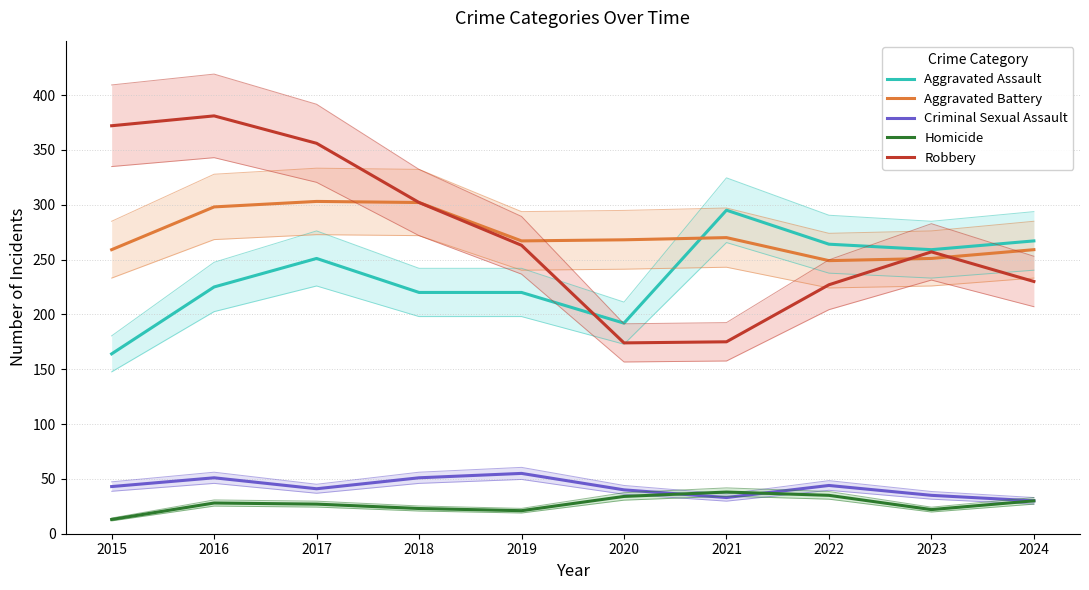

What are all the series names shown in the legend?

Aggravated Assault, Aggravated Battery, Criminal Sexual Assault, Homicide, Robbery